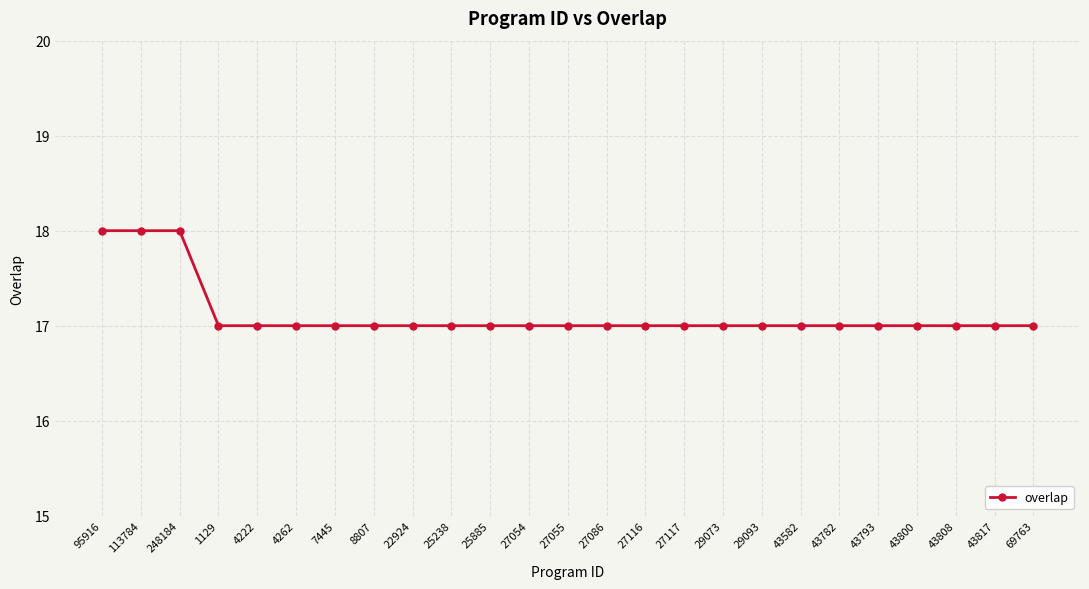

The chart shows a value of 5 at 27054. True or false?

False